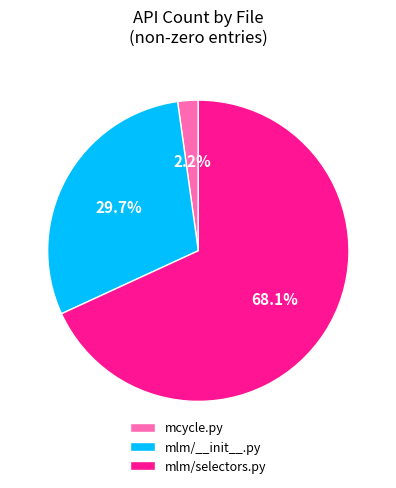

Rank the categories by value from lowest to highest.

mcycle.py, mlm/__init__.py, mlm/selectors.py